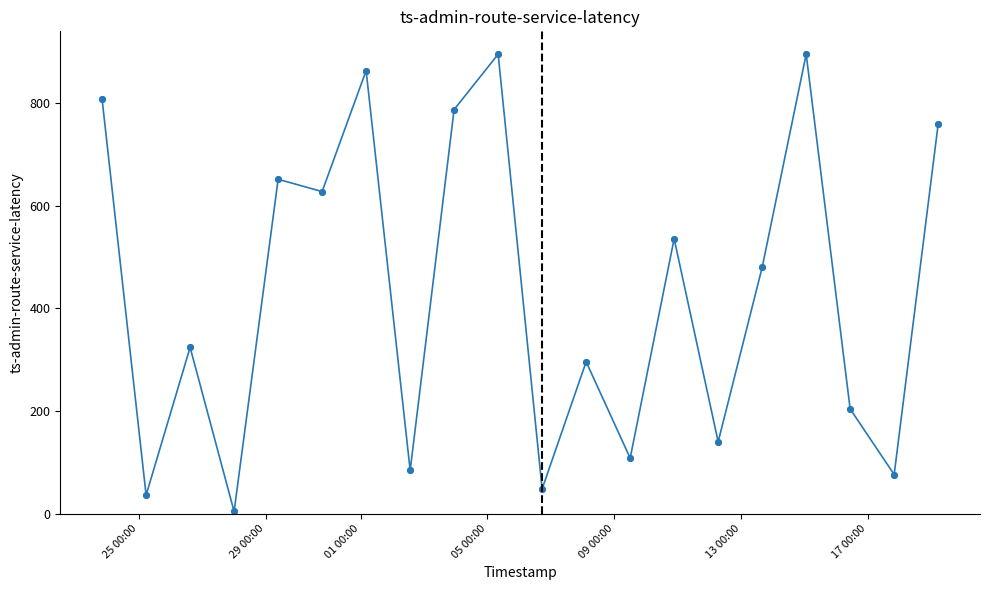

How many values are below 480?

20